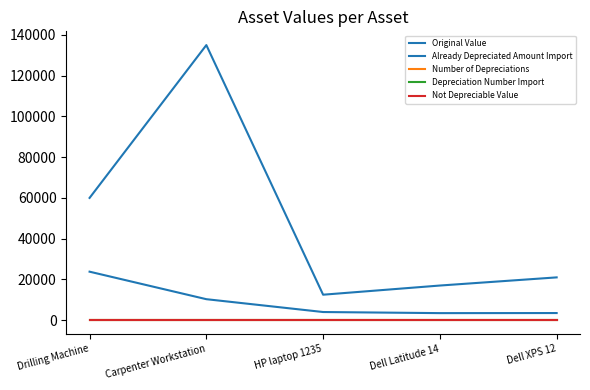

Does the chart display data point markers on the line(s)?

No